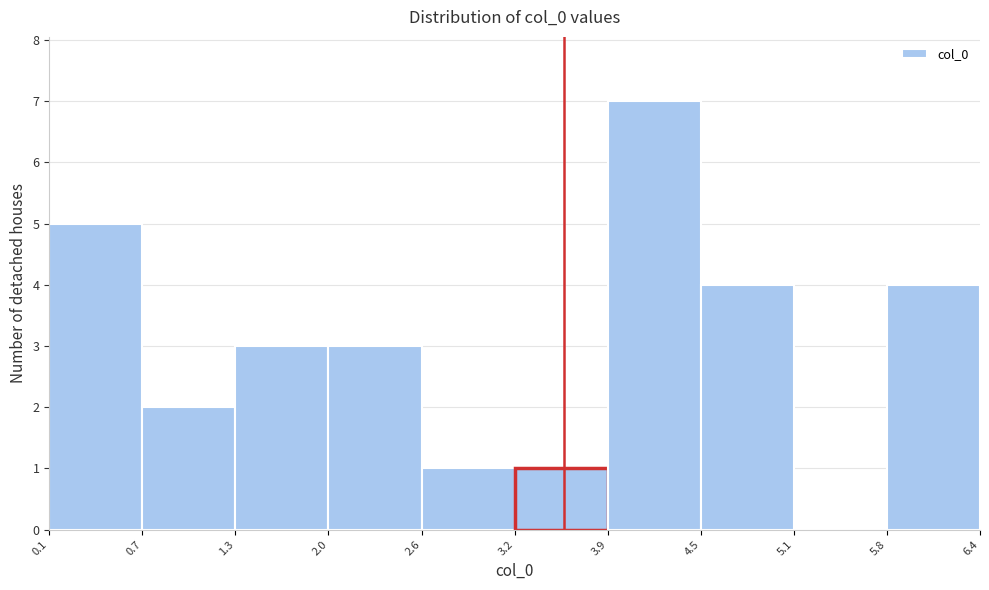

How tall is the bar that spans 5.8 to 6.4 on the x-axis? The values are not printed on the chart, so give them approximately, as read against the axis.

4